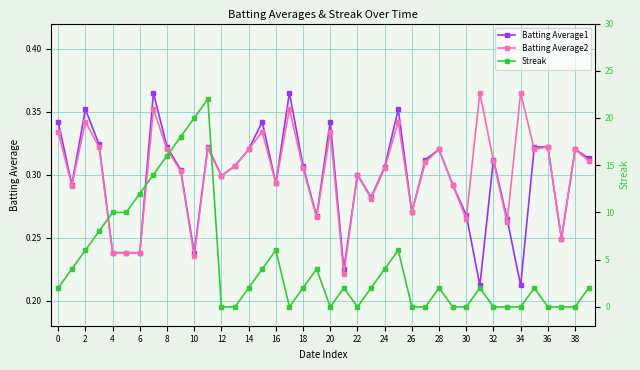

How many Batting Average2 values are between 0 and 1?

40